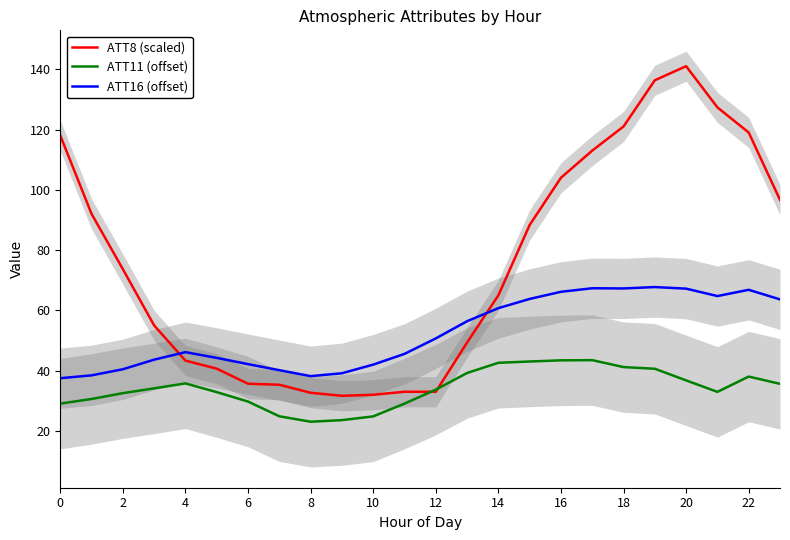

Is this an area chart (filled region under the line)?

No